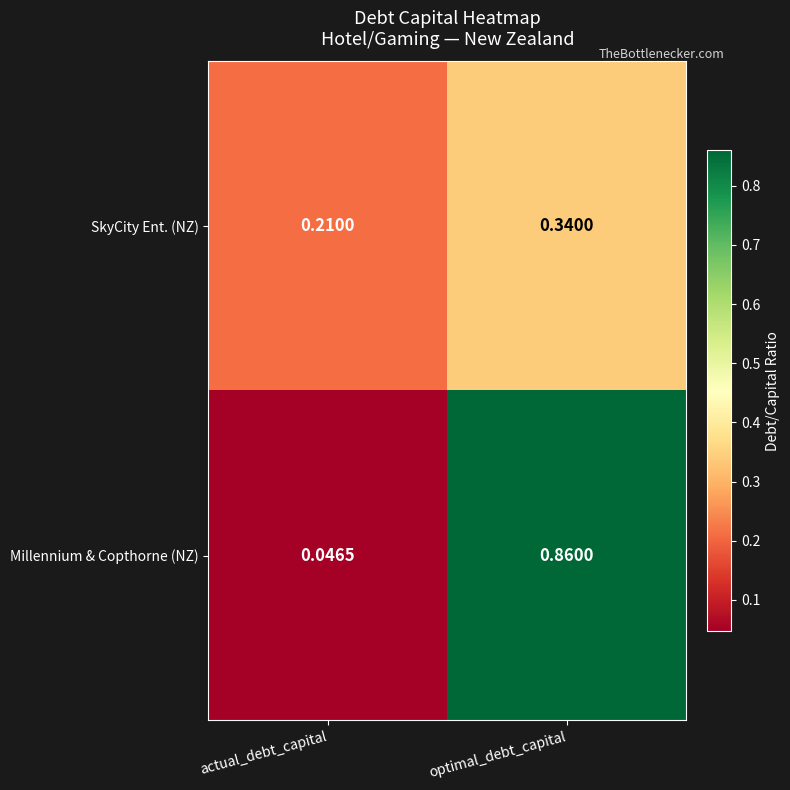

Where is Millennium & Copthorne (NZ) nearest to the value 0?

actual_debt_capital